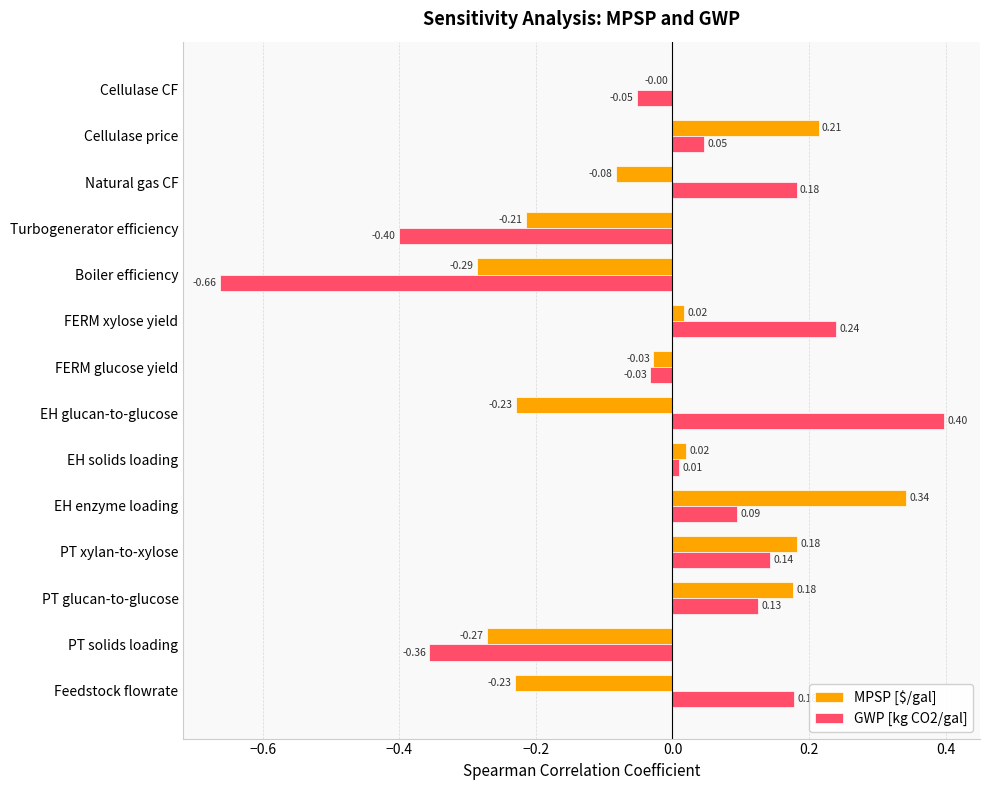

Is the value of MPSP [$/gal] at PT glucan-to-glucose greater than the value of GWP [kg CO2/gal] at PT solids loading?

Yes